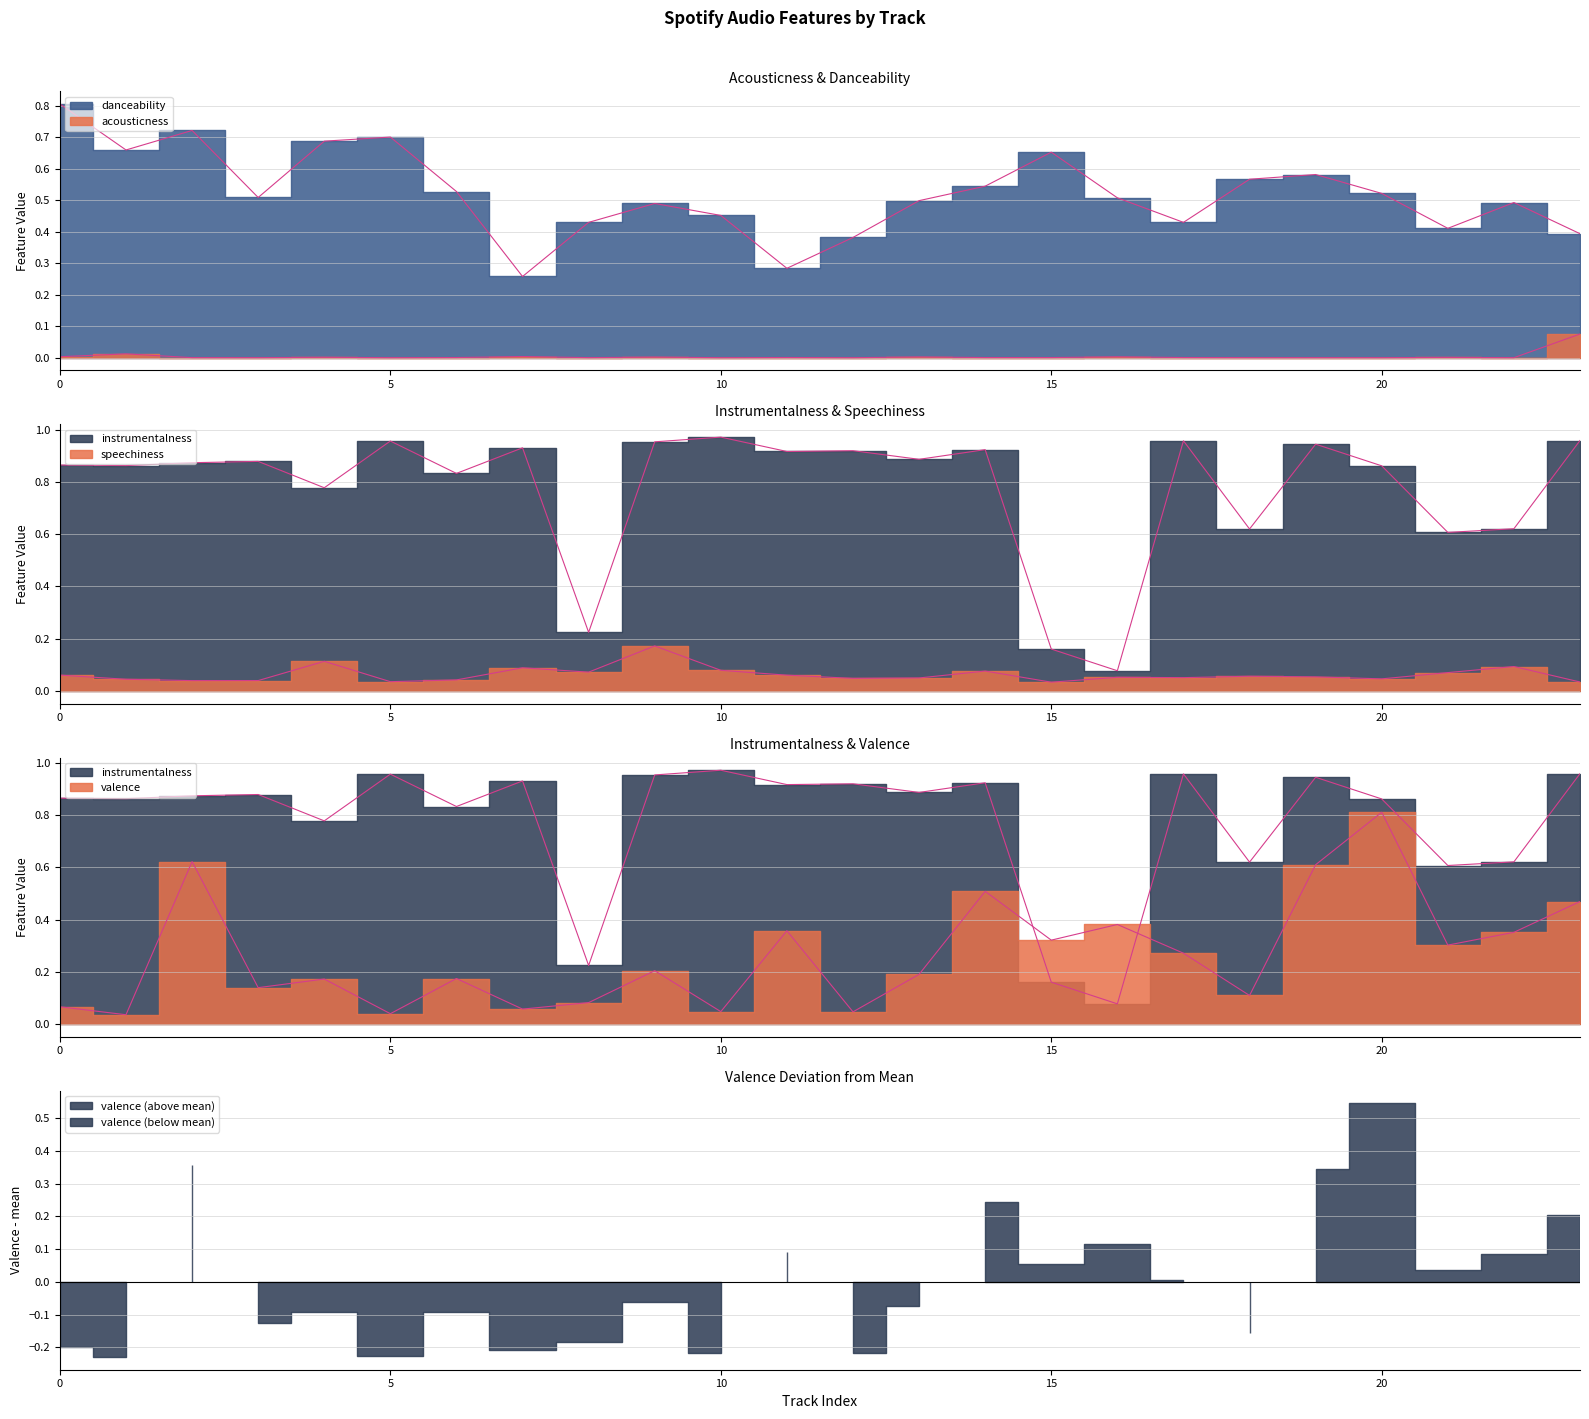

What are all the series names shown in the legend?

acousticness, instrumentalness, speechiness, valence, danceability